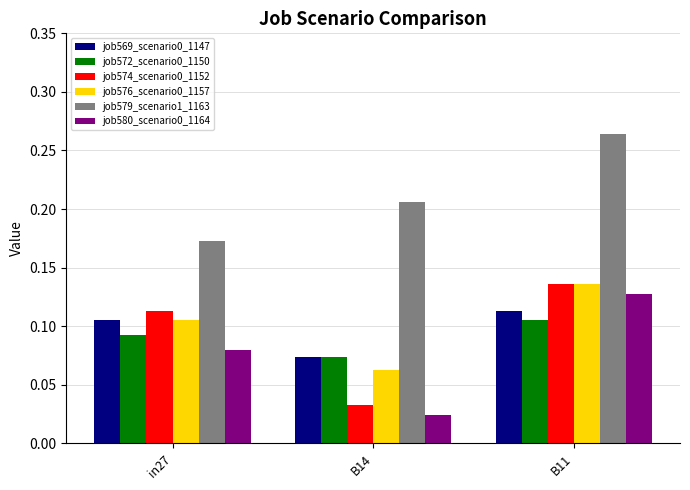

At which label does job569_scenario0_1147 reach its peak?

B11